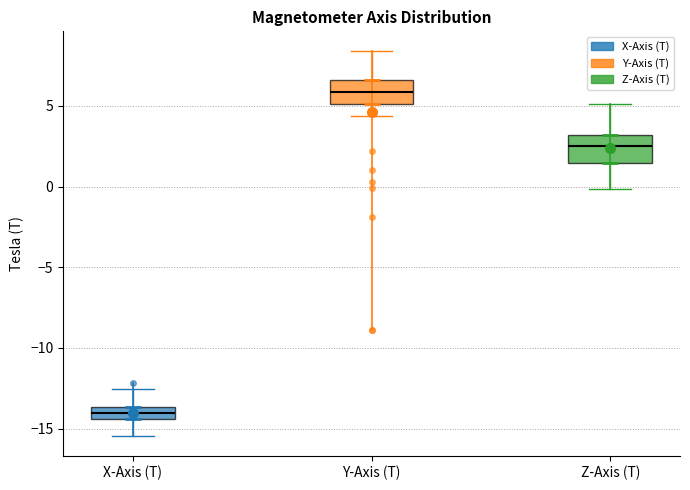

Where is the upper edge of the box for Z-Axis (T) on the y-axis? The values are not printed on the chart, so give them approximately, as read against the axis.

3.0